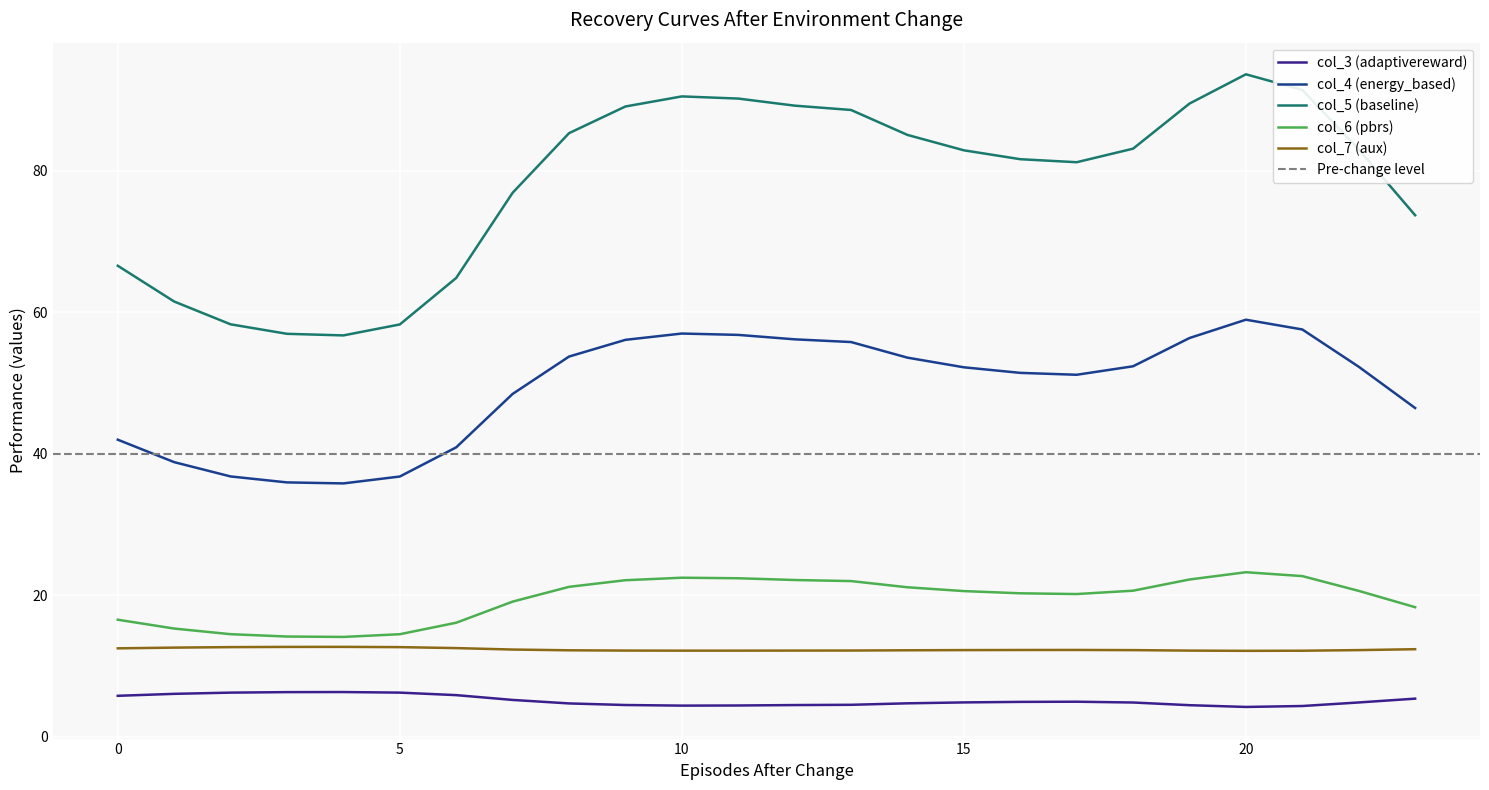

True or false: col_7 has more than 1 points higher than both neighbors.

True